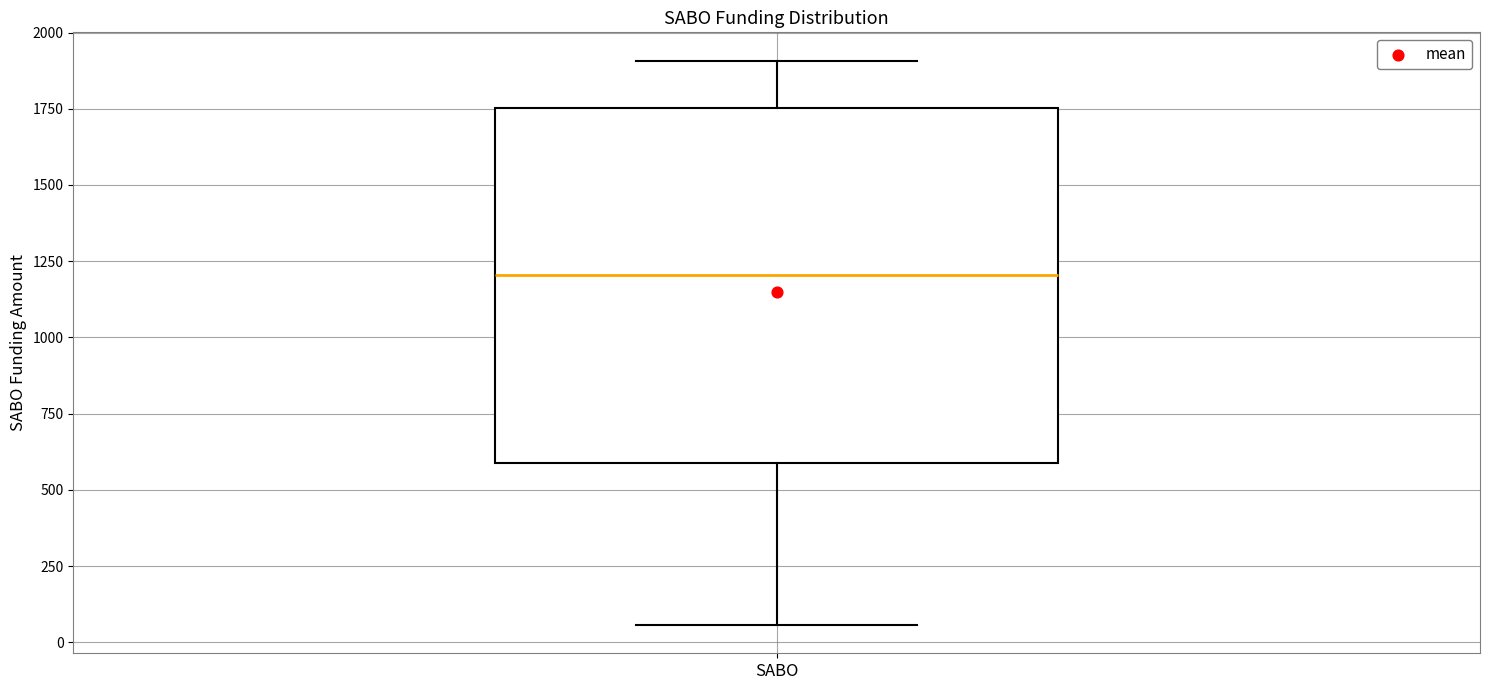

Transcribe this box plot: give where the median line is, the range the box spans, and where the two whiskers end, as read against the y-axis. The values are not printed on the chart, so give them approximately, as read against the axis.

median 1200, box 600 to 1750, whiskers 50 to 1900